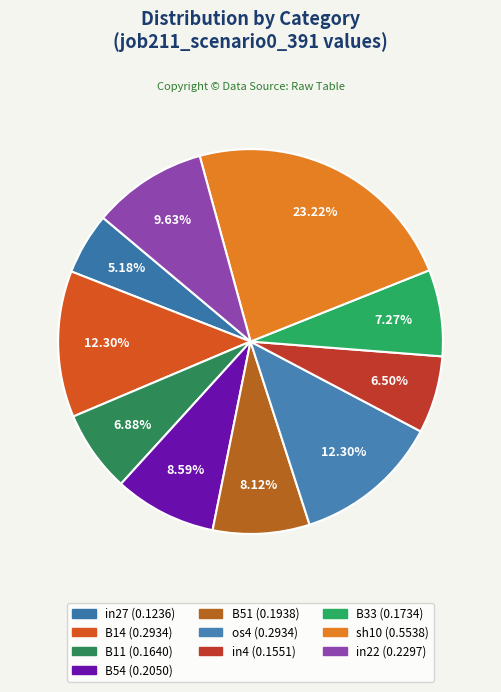

Which category has the biggest portion of the pie?

sh10